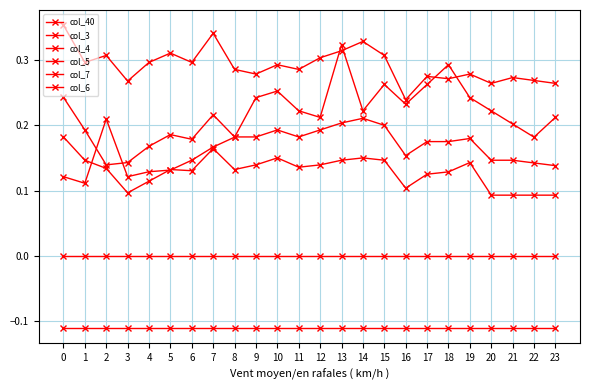

What value does the col_3 series have at 12?

0.3